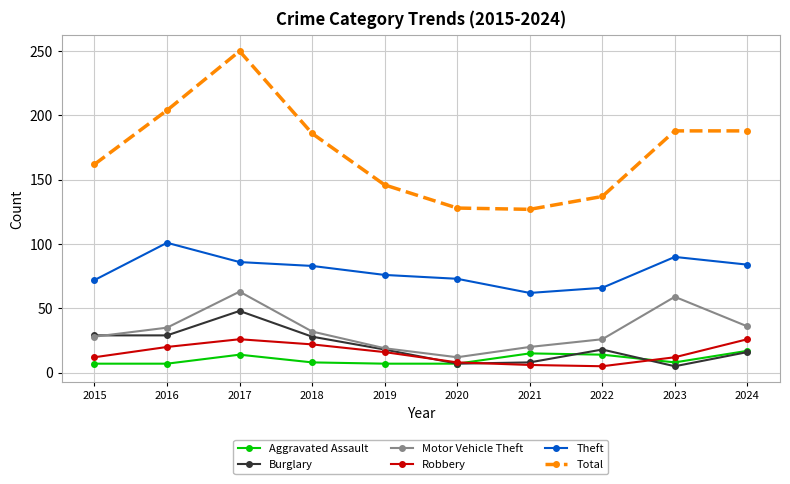

How many lines are shown in the chart?

6